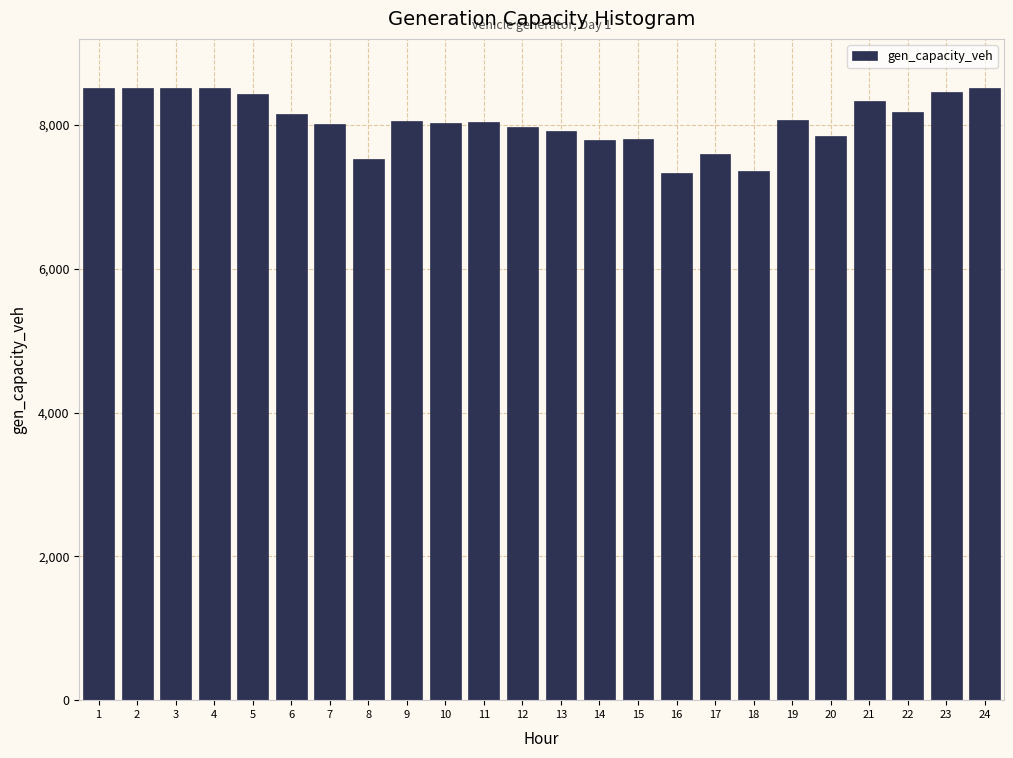

What is the average value?

8061.3